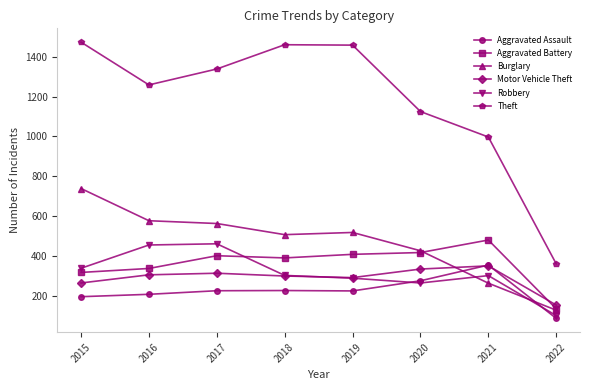

Does the chart have visible grid lines?

No